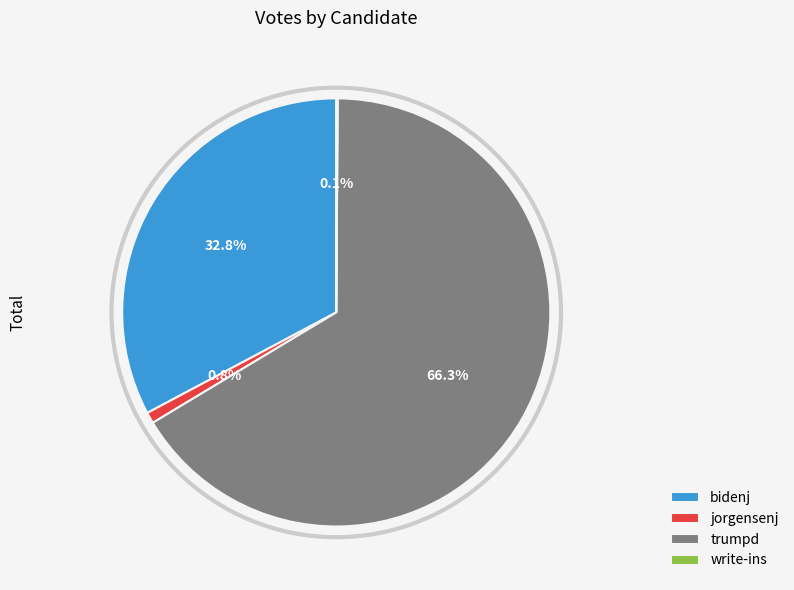

To the nearest percent, what is the average slice percentage?

25%